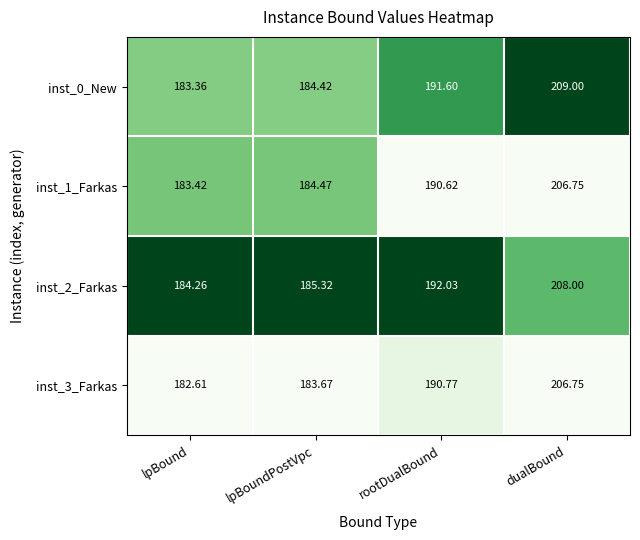

Which series changed the most between lpBound and rootDualBound?

inst_0_New